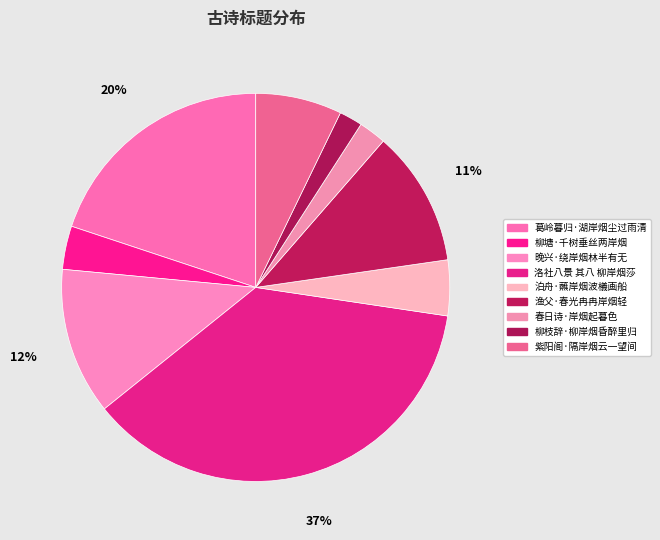

To the nearest percent, what portion does 柳枝辞·柳岸烟昏醉里归 represent?

2%